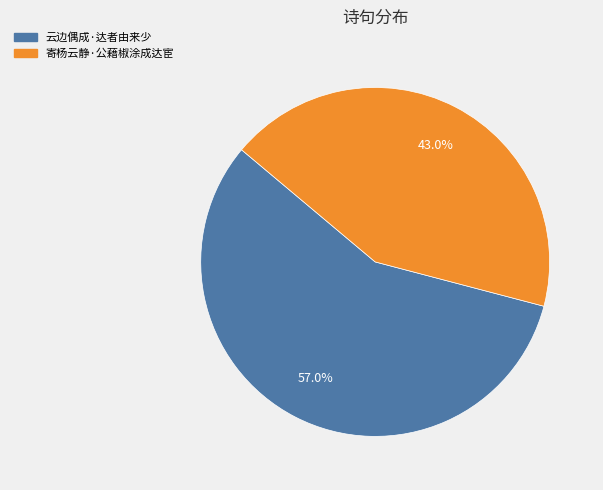

Which has a higher value, 云边偶成·达者由来少 or 寄杨云静·公藉椒涂成达宦?

云边偶成·达者由来少